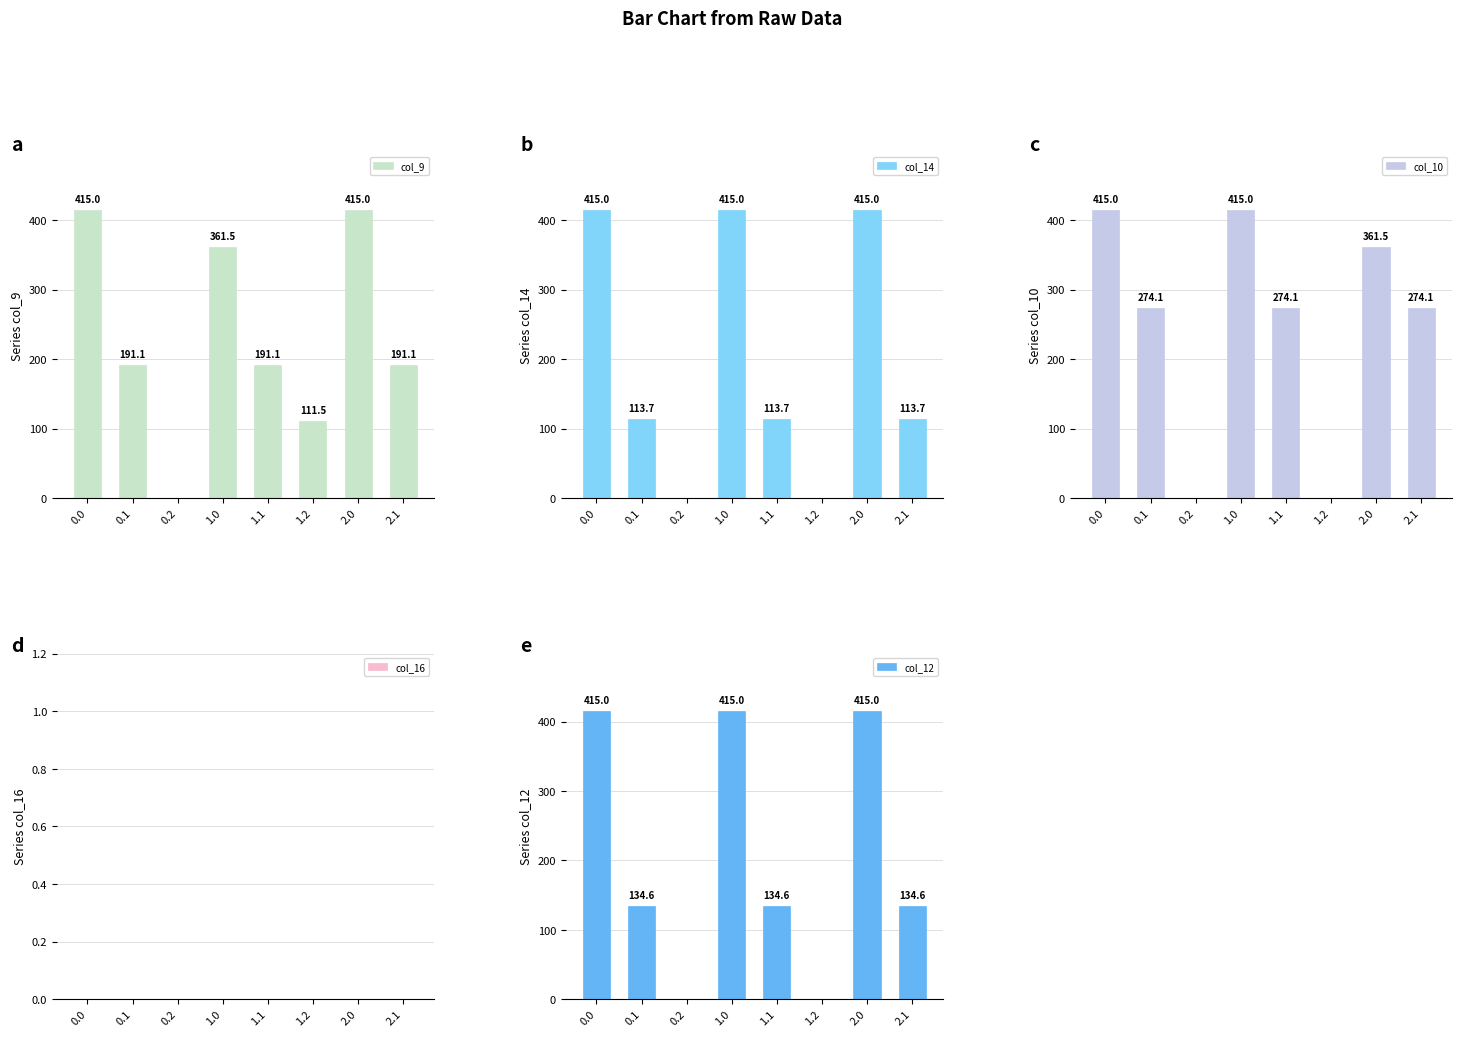

Reading left to right, transcribe all the data shown in this chart.

col_9: 415.0	191.1	0.0	361.5	191.1	111.5	415.0	191.1
col_14: 415.0	113.7	0.0	415.0	113.7	0.0	415.0	113.7
col_10: 415.0	274.1	0.0	415.0	274.1	0.0	361.5	274.1
col_16: 0.0	0.0	0.0	0.0	0.0	0.0	0.0	0.0
col_12: 415.0	134.6	0.0	415.0	134.6	0.0	415.0	134.6